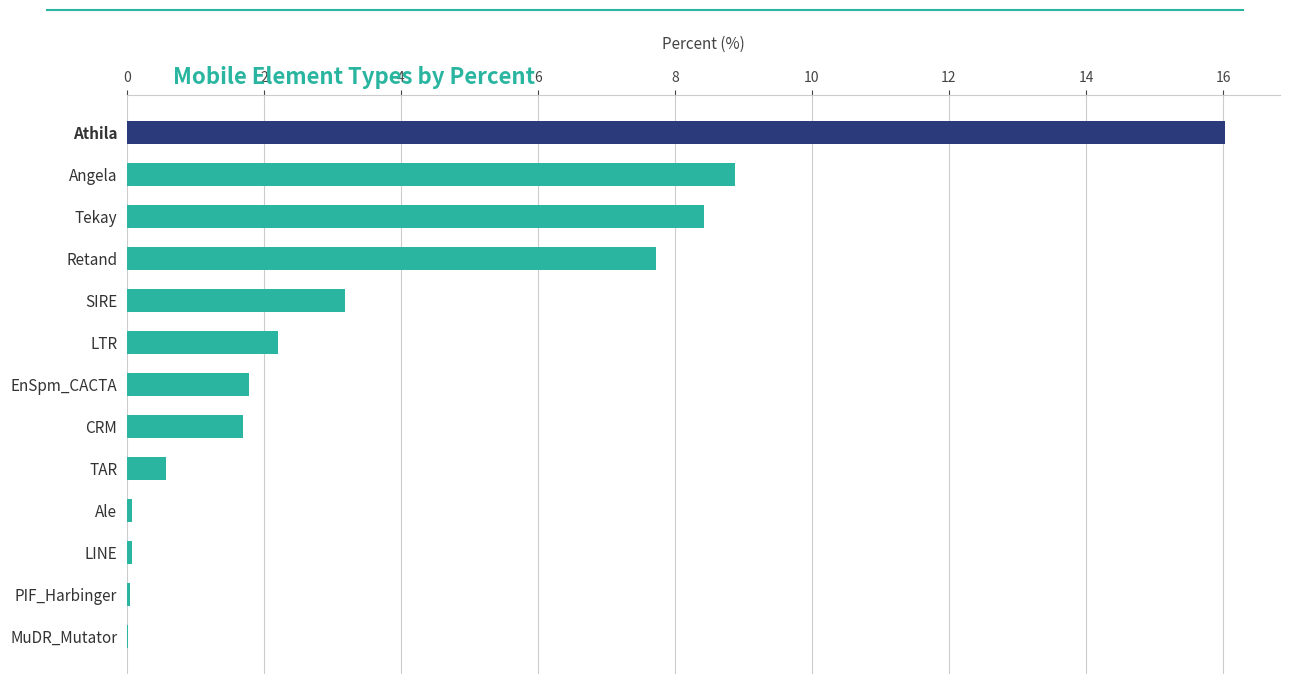

Approximately how many times larger is the value at Angela compared to Retand?

1.2